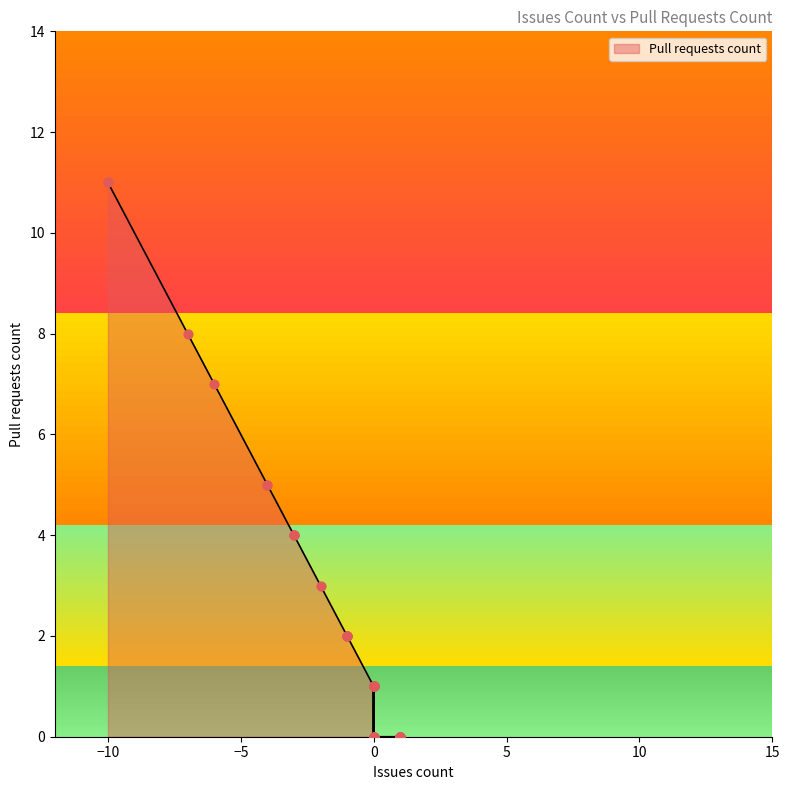

Which has a higher value, 1 or 0?

1